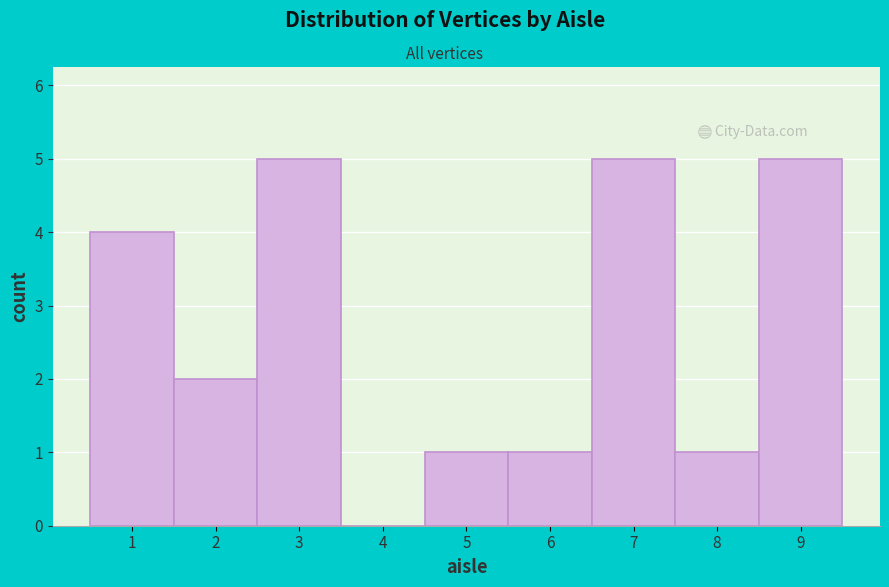

Reading left to right, transcribe this chart: for each bar, give the range it covers on the x-axis and its height. The values are not printed on the chart, so give them approximately, as read against the axis.

0.5 to 1.5: 4
1.5 to 2.5: 2
2.5 to 3.5: 5
3.5 to 4.5: 0
4.5 to 5.5: 1
5.5 to 6.5: 1
6.5 to 7.5: 5
7.5 to 8.5: 1
8.5 to 9.5: 5